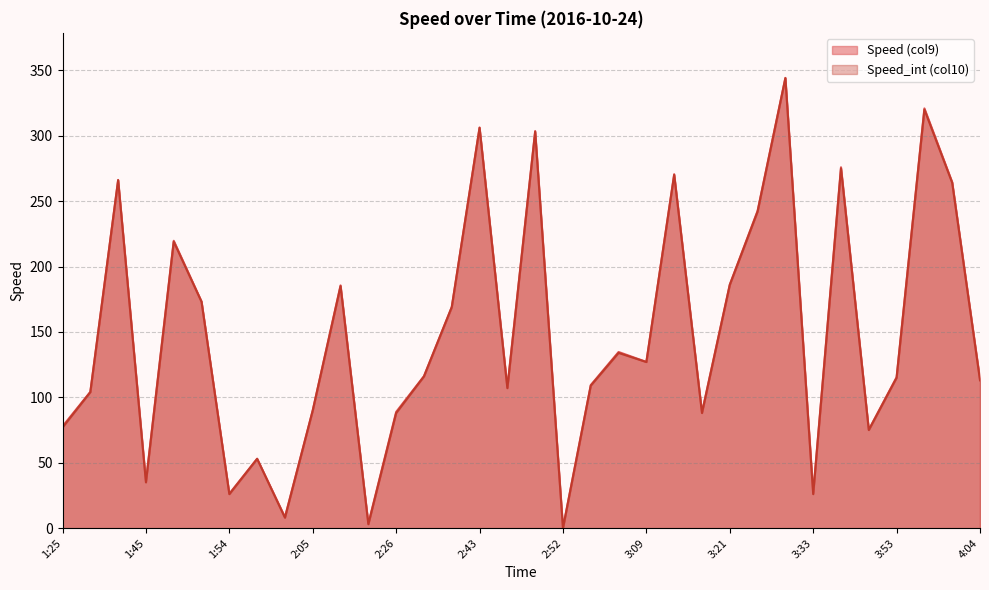

How many data points in Speed (col9) are less than 116?

17